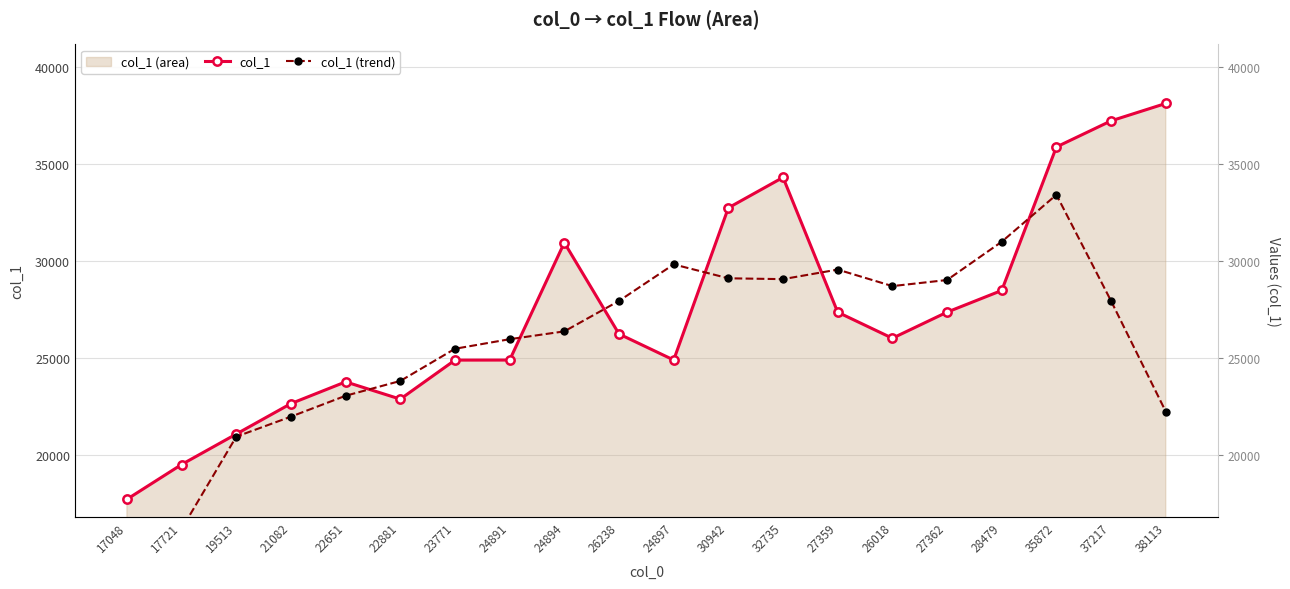

Which series has the largest total across all categories?

col_1